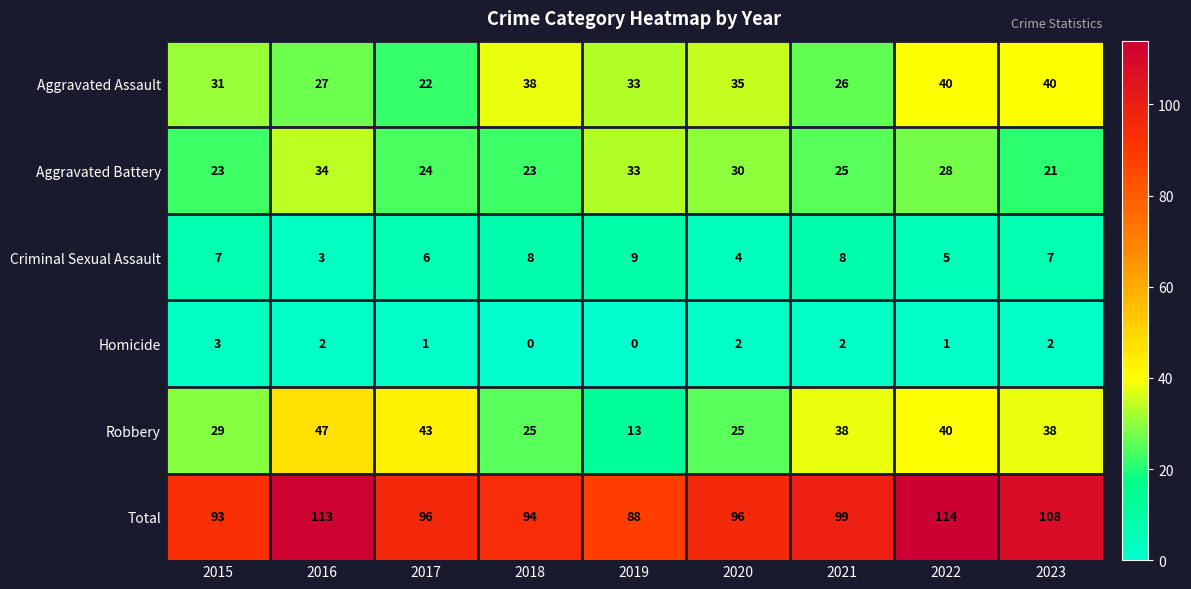

What is the spread (max minus min) of values at 2020?

94